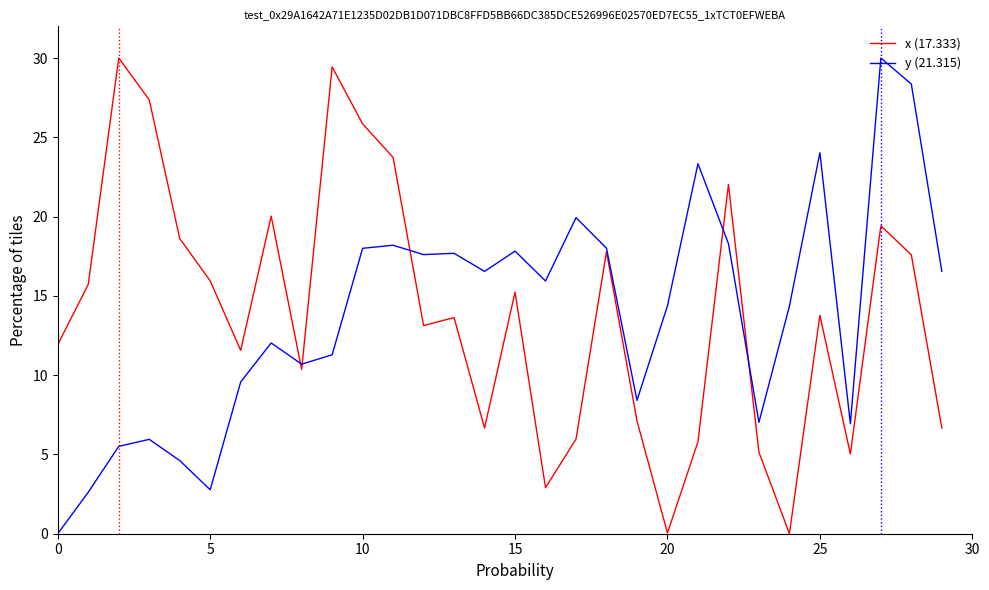

What is the difference between the maximum and second lowest values in the x (17.333) series?

30.0